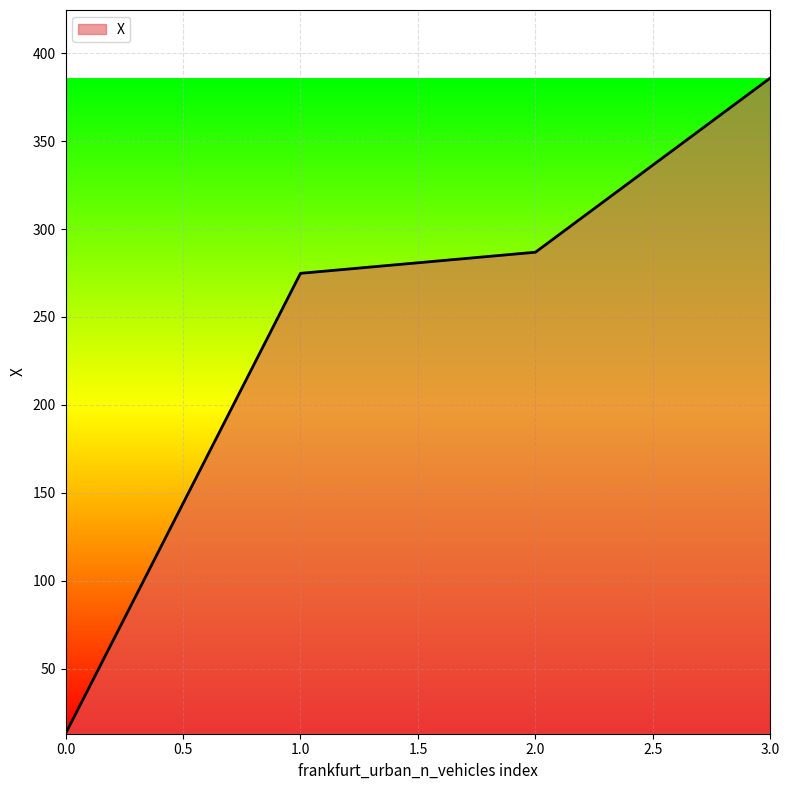

What is the difference between the maximum and minimum values?

372.8